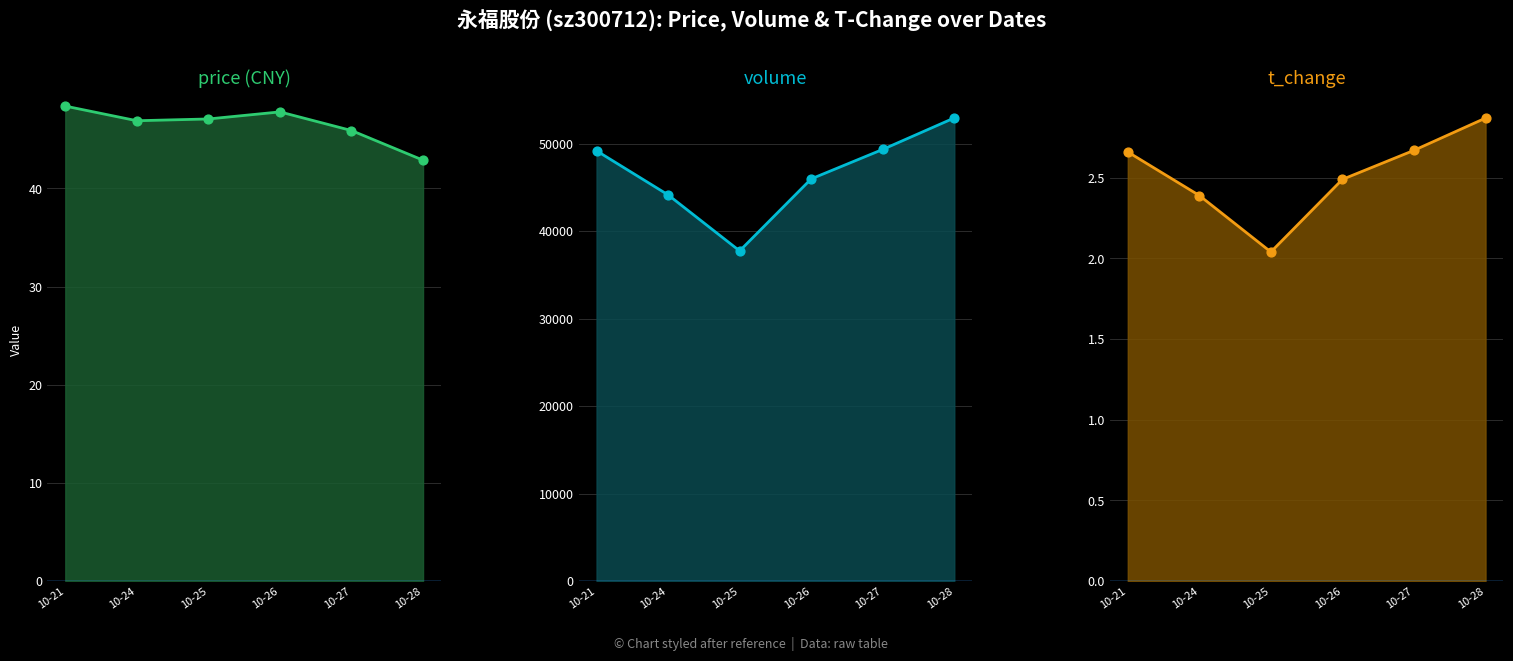

Is the value of price markers at 10-27 greater than the value of price line at 10-28?

Yes